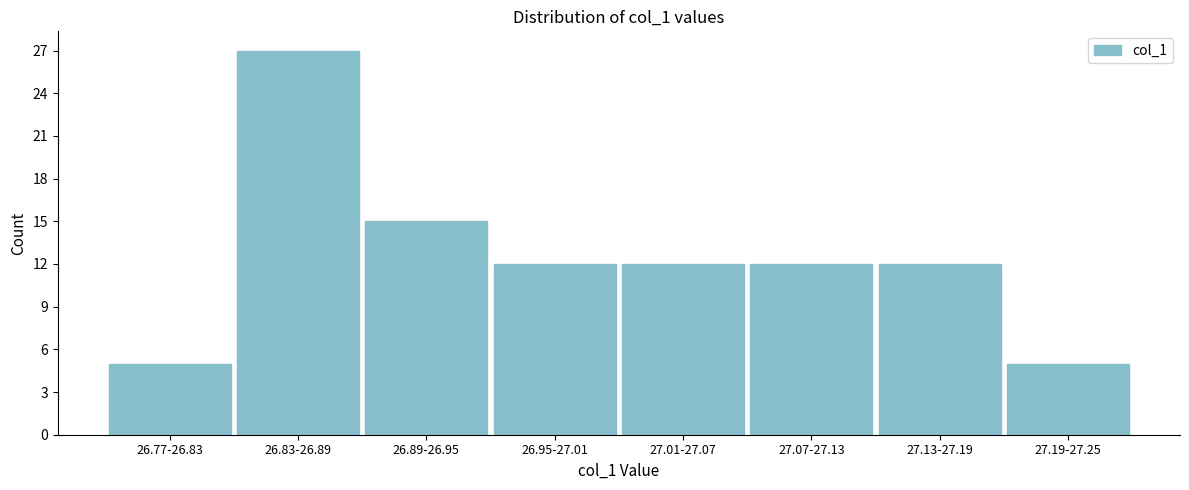

Reading right to left, list all the values displayed in this chart.

27.19-27.25=5	27.13-27.19=12	27.07-27.13=12	27.01-27.07=12	26.95-27.01=12	26.89-26.95=15	26.83-26.89=27	26.77-26.83=5